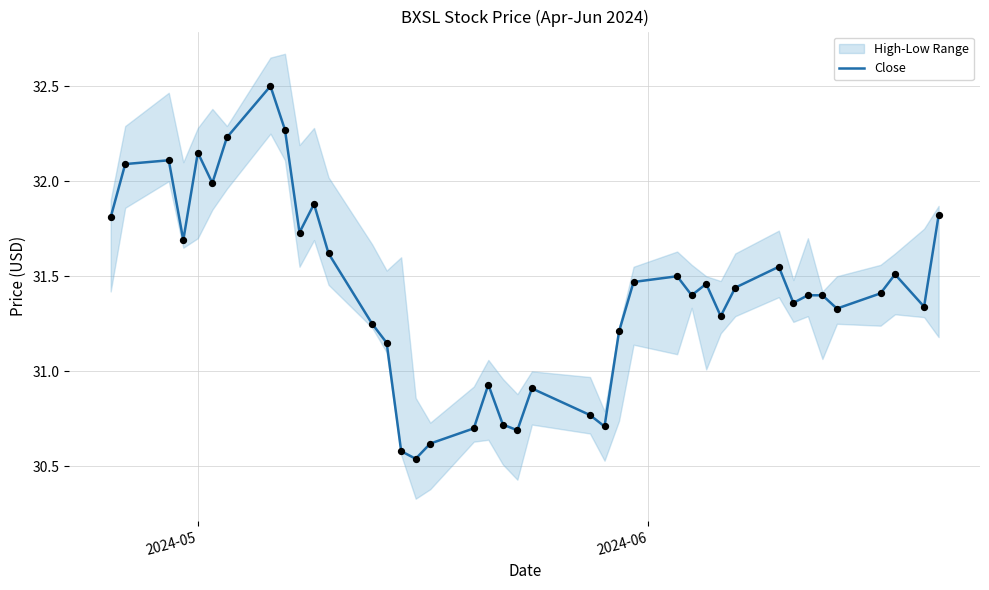

What is the highest value of the Close series?

32.5